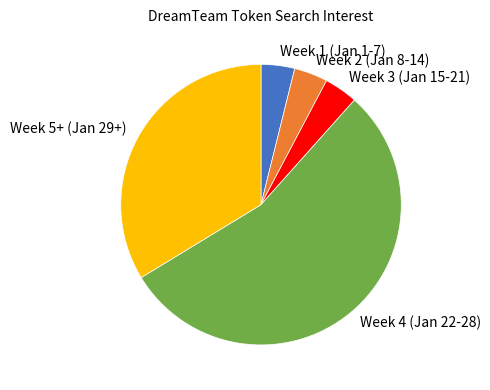

Between Week 1 (Jan 1-7) and Week 5+ (Jan 29+), which is larger?

Week 5+ (Jan 29+)